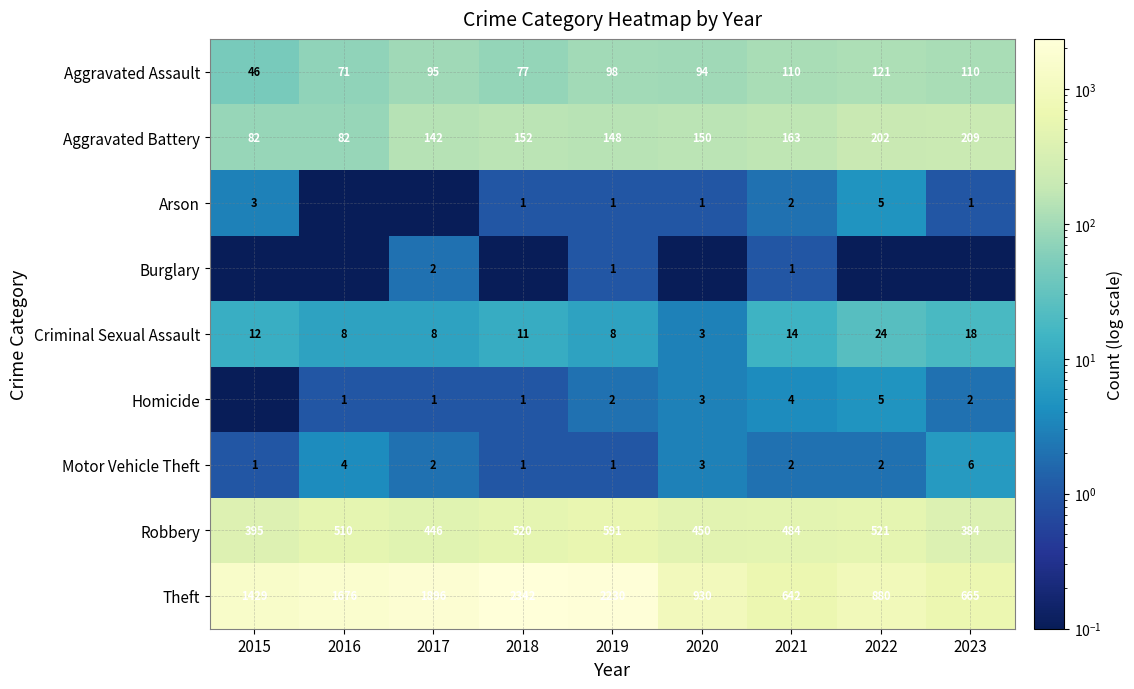

True or false: Arson has a value of 5.0 at 2022.

True